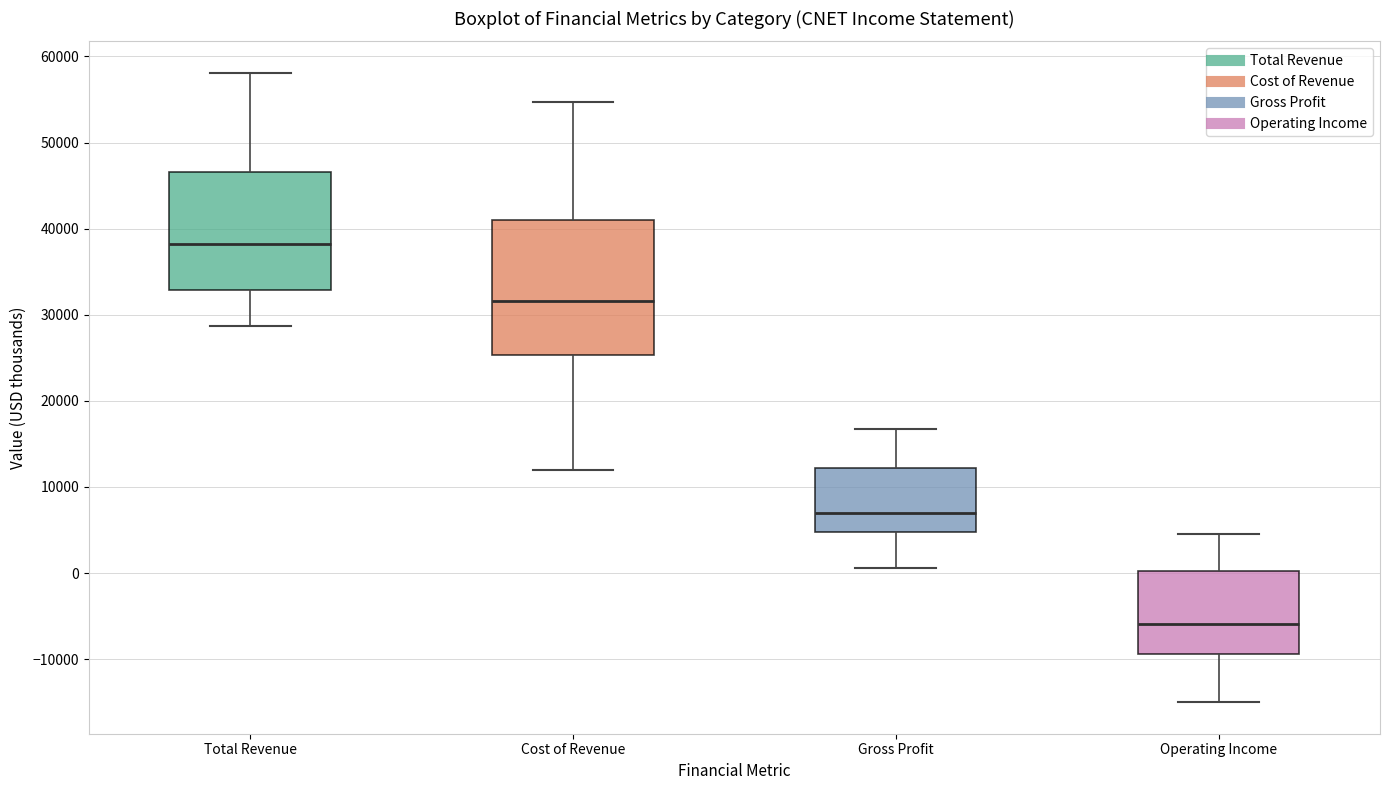

Reading left to right, transcribe this box plot: for each box, give where its median line is, the range the box spans, and where its two whiskers end, as read against the y-axis. The values are not printed on the chart, so give them approximately, as read against the axis.

Total Revenue: median 38000, box 33000 to 47000, whiskers 29000 to 58000
Cost of Revenue: median 32000, box 25000 to 41000, whiskers 12000 to 55000
Gross Profit: median 7000, box 5000 to 12000, whiskers 1000 to 17000
Operating Income: median -6000, box -9000 to 0, whiskers -15000 to 5000